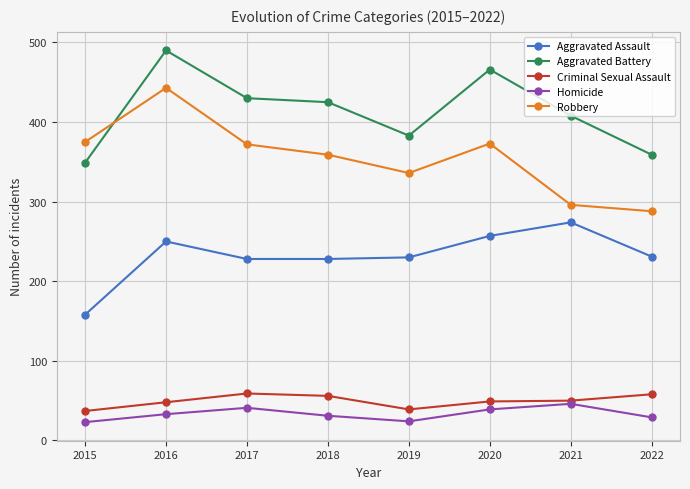

At which category does Homicide reach its first local peak?

2017